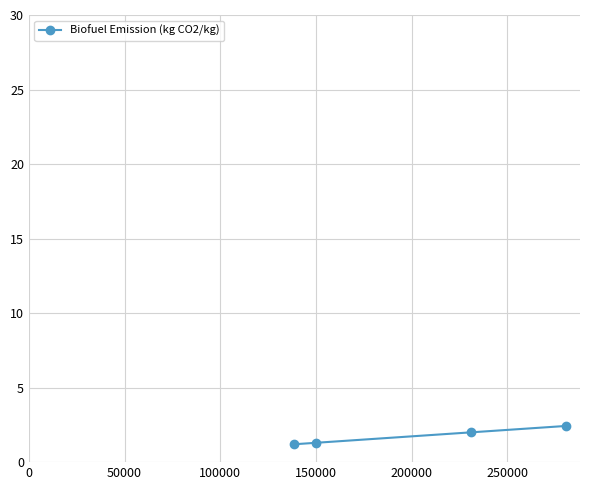

What is the value of the 3rd point from the left?

2.0